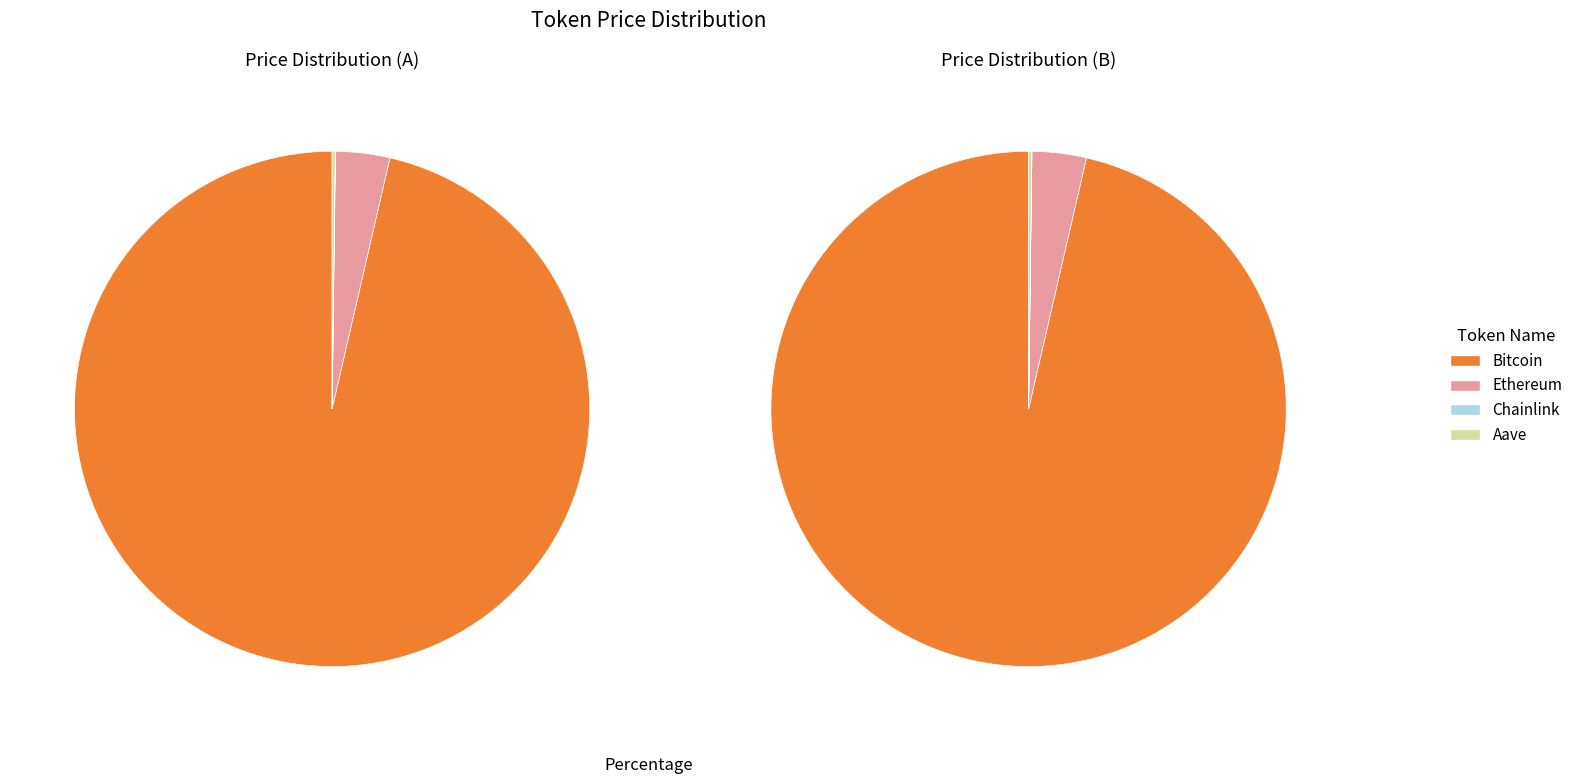

Between Bitcoin and Aave, which is larger?

Bitcoin